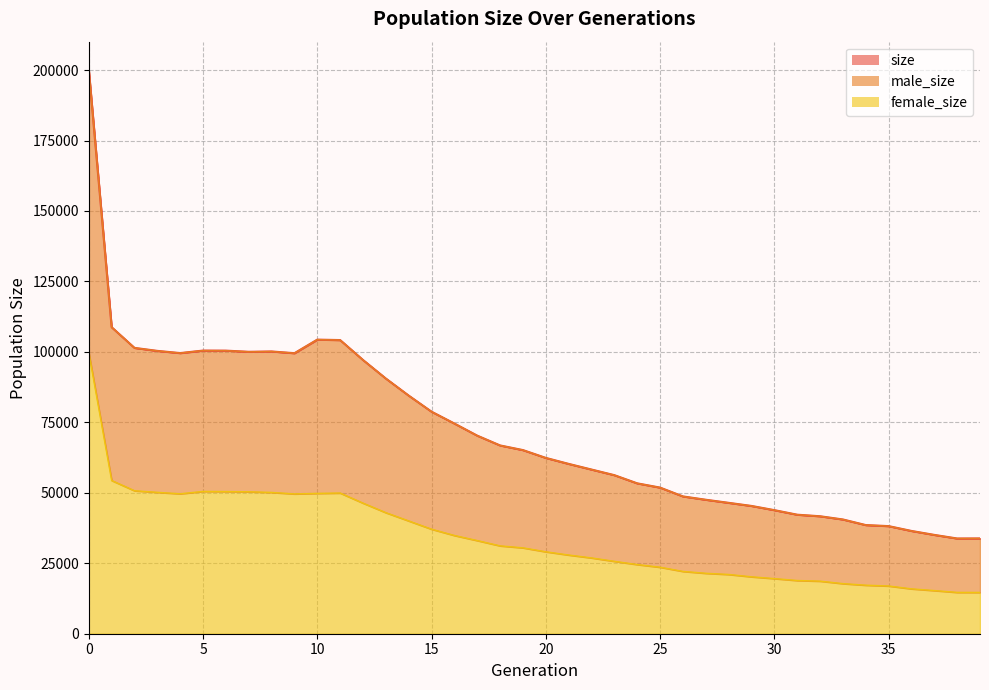

What is the sum of the male_size values at 4 and 39?

133398